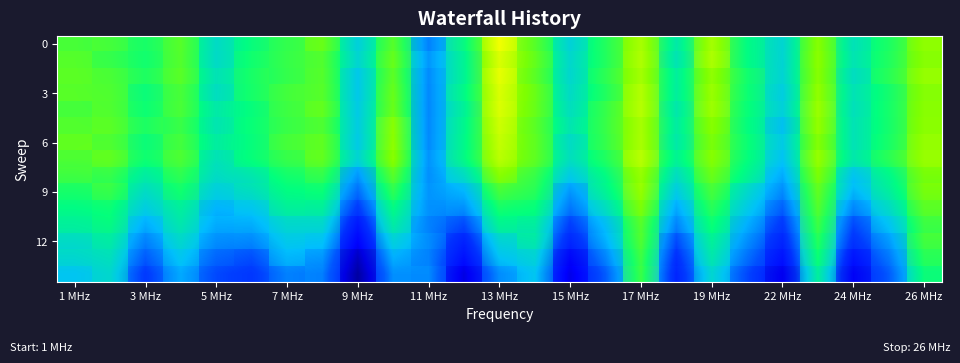

How many series are shown in this chart?

15